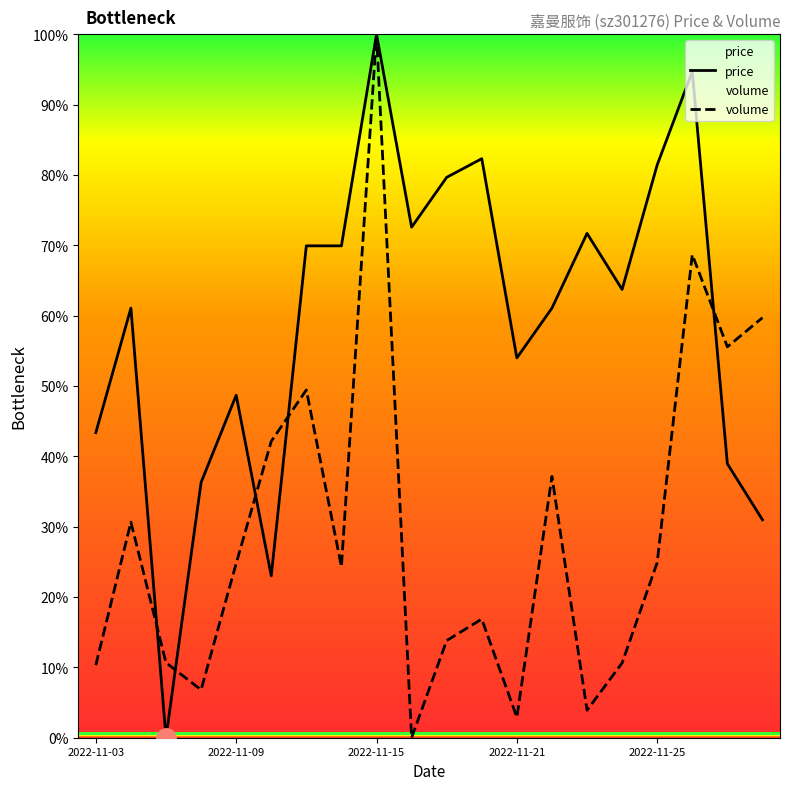

How many series are shown in this chart?

2